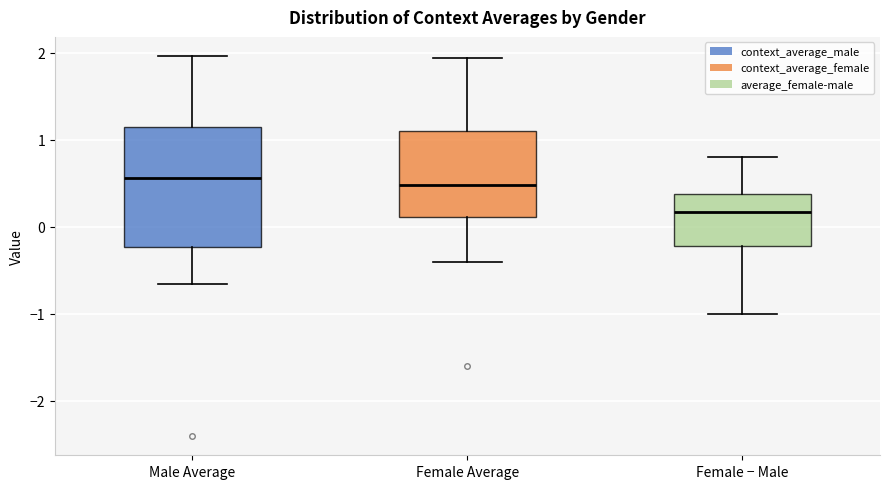

Reading left to right, read every box against the y-axis: the position of its median line, the range the box covers, and the ends of its whiskers. The values are not printed on the chart, so give them approximately, as read against the axis.

Male Average: median 0.6, box -0.2 to 1.1, whiskers -0.7 to 2.0
Female Average: median 0.5, box 0.1 to 1.1, whiskers -0.4 to 1.9
Female − Male: median 0.2, box -0.2 to 0.4, whiskers -1.0 to 0.8